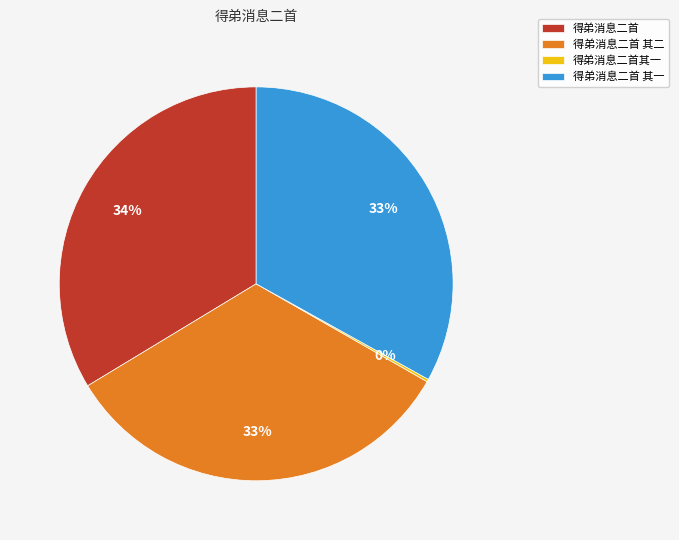

True or false: 得弟消息二首 accounts for 34% of the total.

True